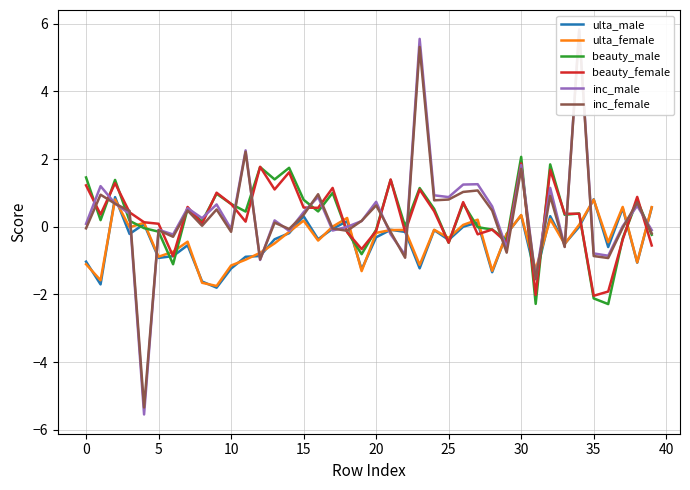

Which category has the highest value in the inc_female series?

34